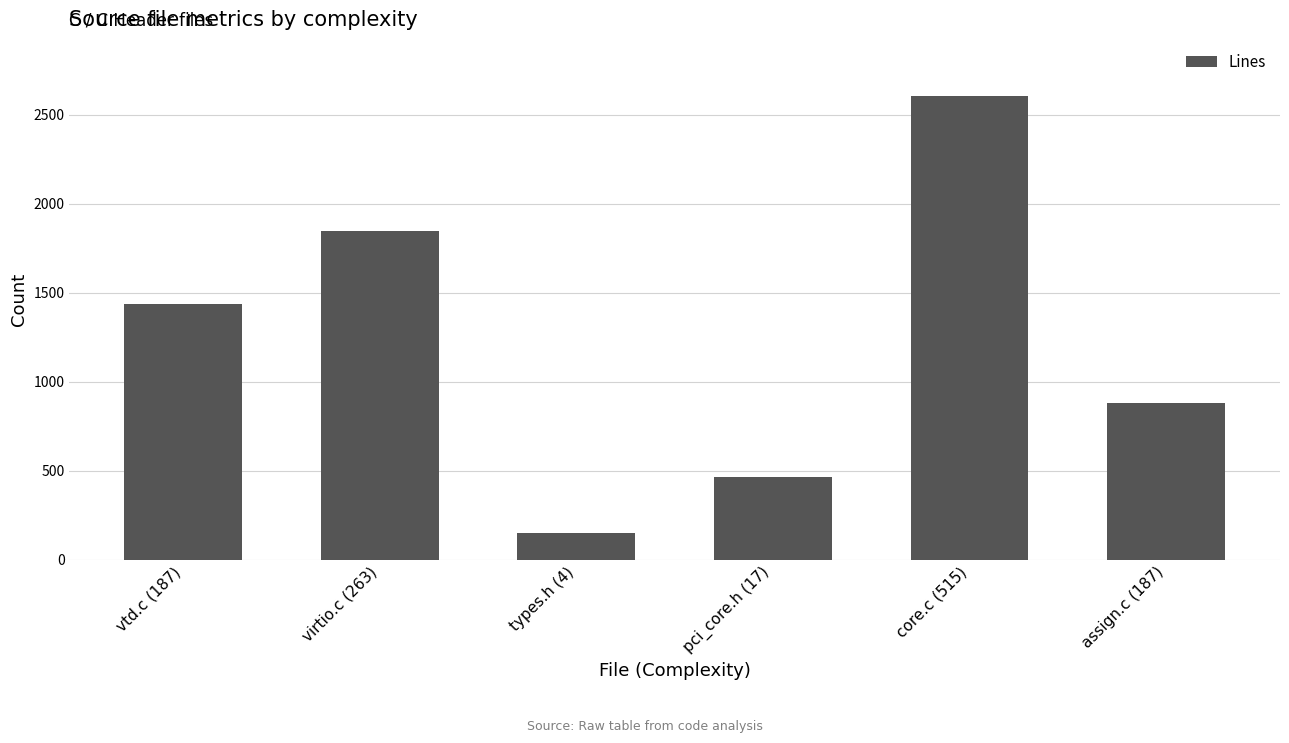

What is the label of the 6th bar from the right?

vtd.c (187)